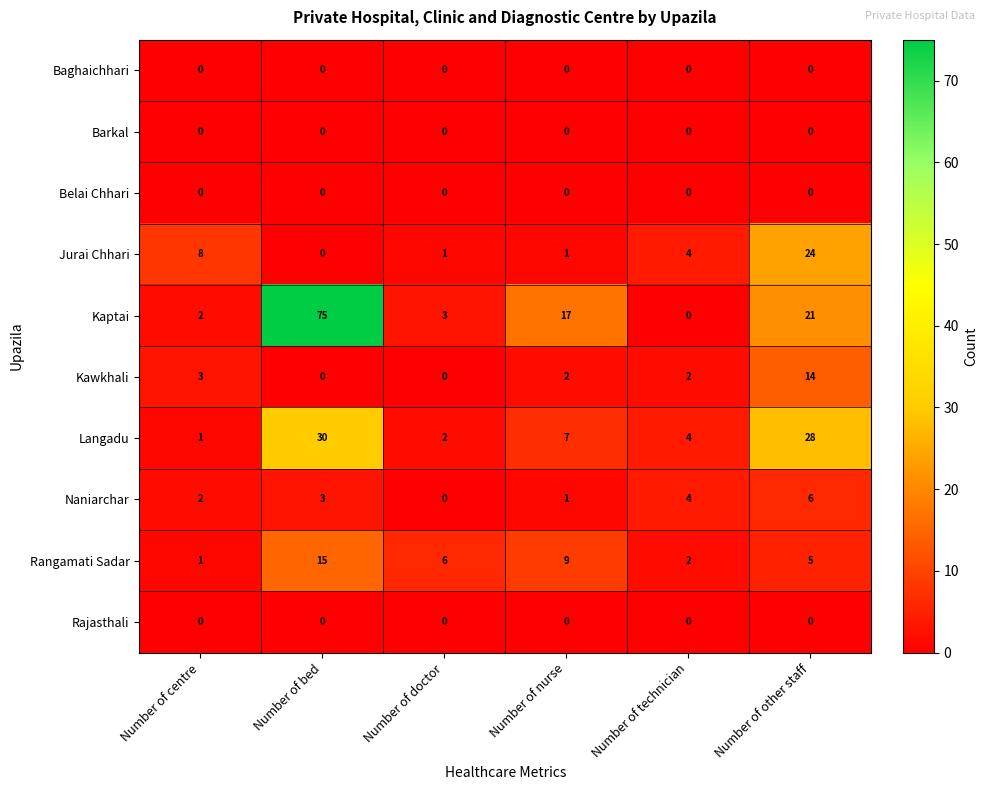

The Barkal series shows 0 at Number of nurse. True or false?

True